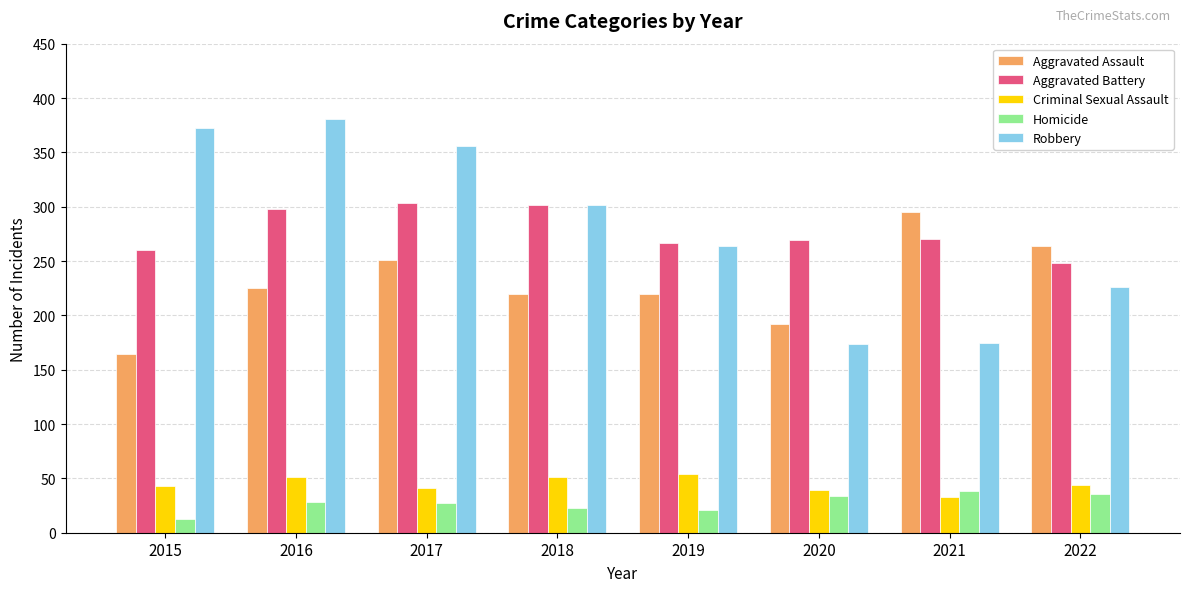

True or false: Criminal Sexual Assault has a value of 39 at 2020.

True